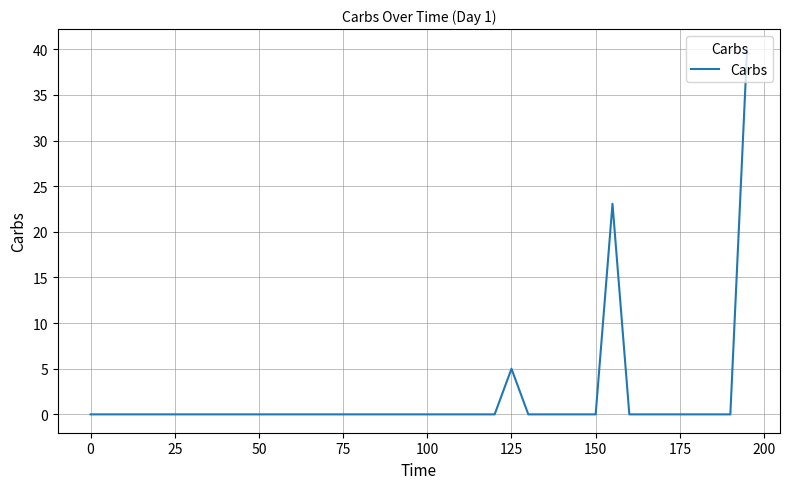

Reading left to right, what are all the values shown in this chart?

0.0	0.0	0.0	0.0	0.0	0.0	0.0	0.0	0.0	0.0	0.0	0.0	0.0	0.0	0.0	0.0	0.0	0.0	0.0	0.0	0.0	0.0	0.0	0.0	0.0	5.0	0.0	0.0	0.0	0.0	0.0	23.1	0.0	0.0	0.0	0.0	0.0	0.0	0.0	40.2